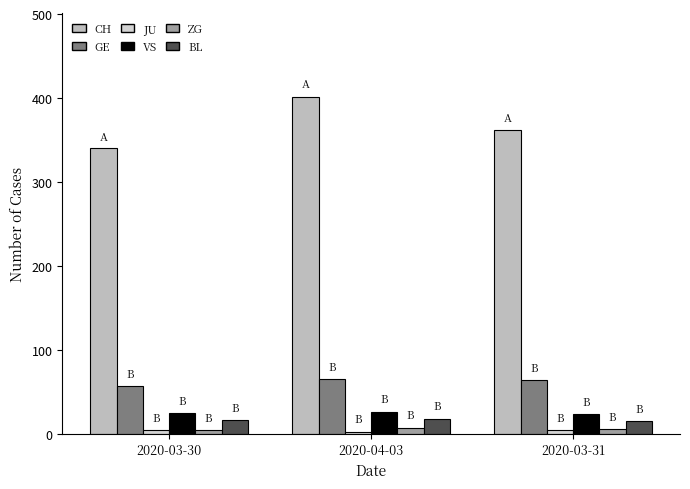

Count the number of categories in the chart.

3